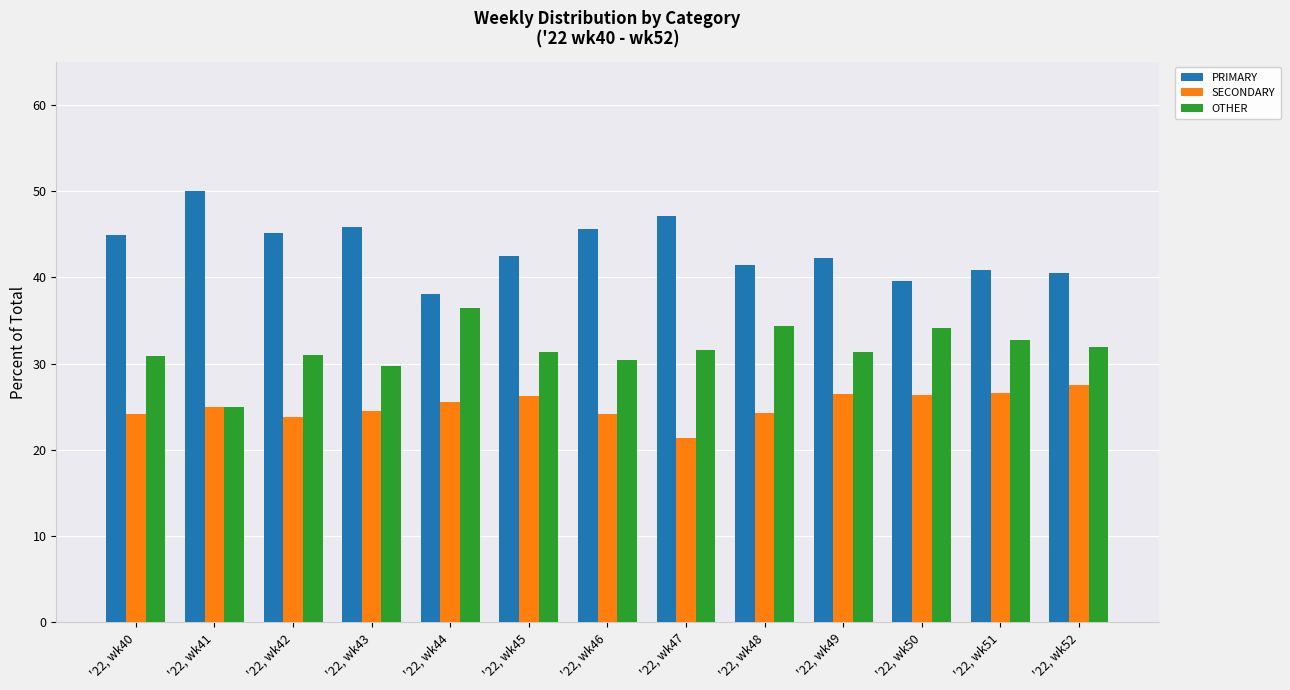

Rank the series at '22, wk44 from lowest to highest value.

SECONDARY, OTHER, PRIMARY